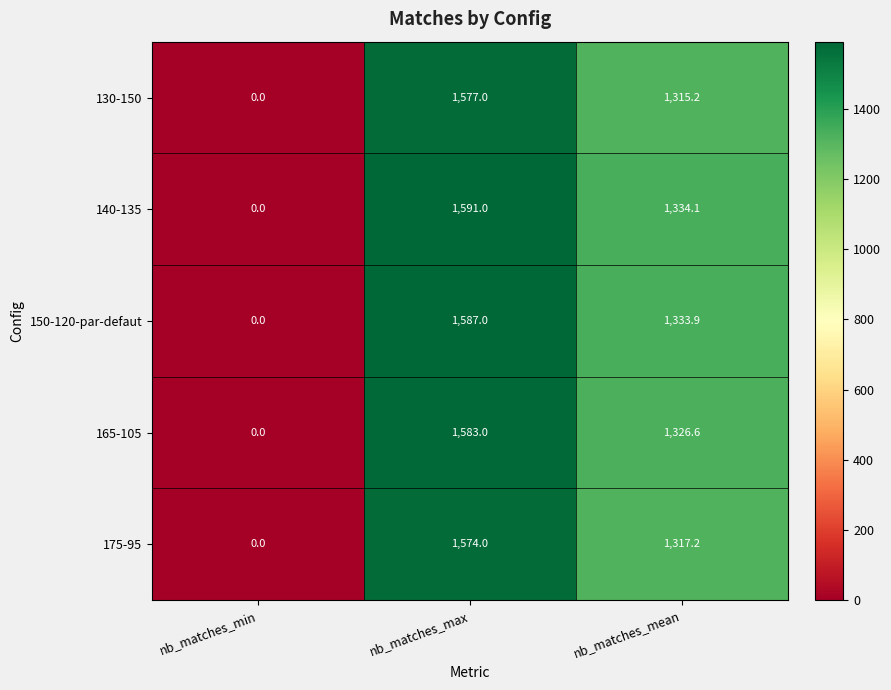

What value does the 150-120-par-defaut series have at nb_matches_max?

1587.0